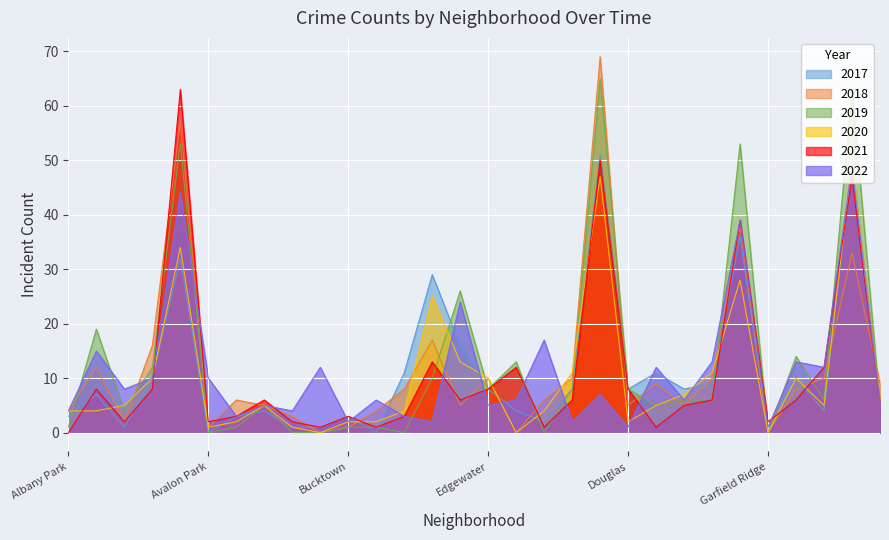

Between Chinatown and Grand Crossing, which series saw the biggest shift?

2020